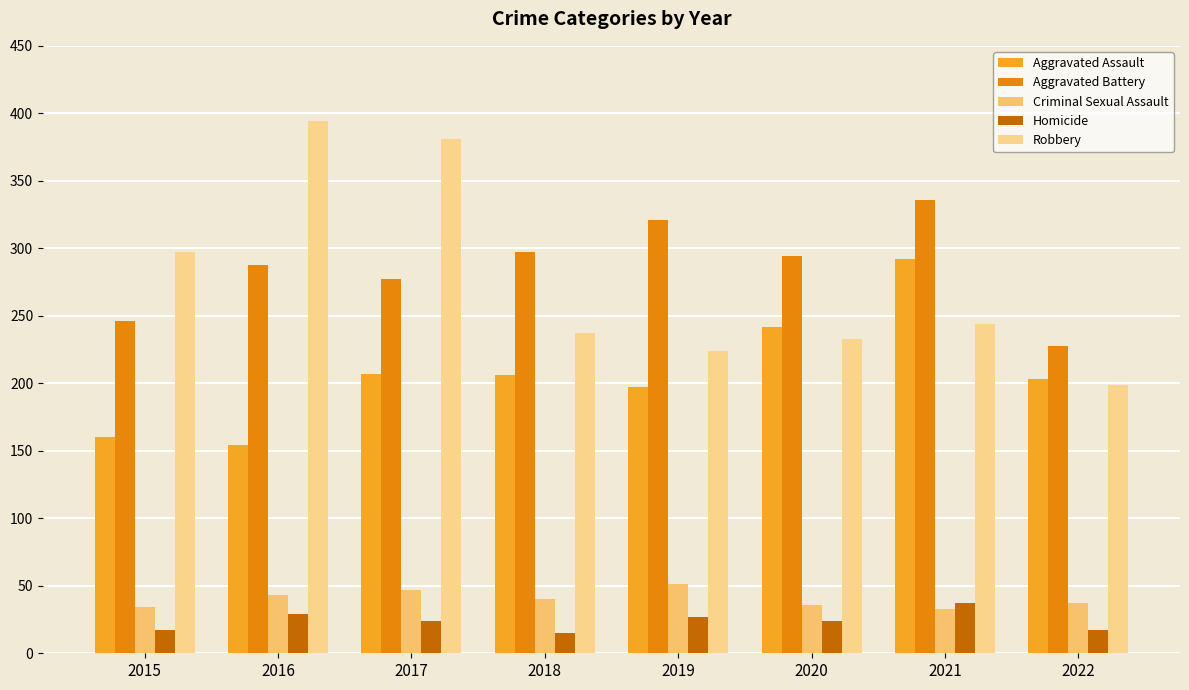

Count the number of categories in the chart.

8